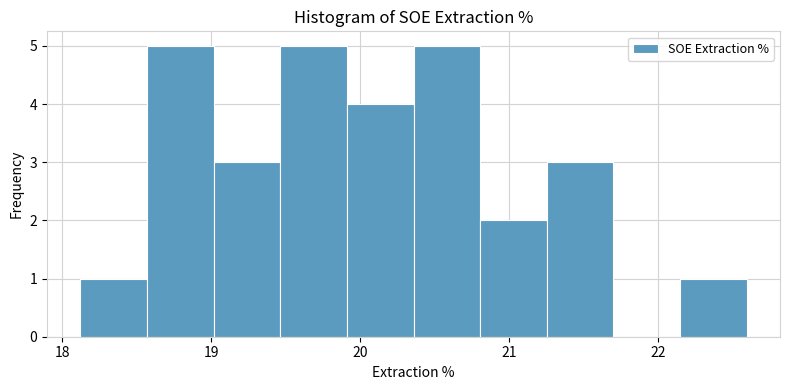

How tall is the bar that spans 21.3 to 21.7 on the x-axis? Neither the bar edges nor the heights are printed on the chart, so give them approximately, as read against the axes.

3